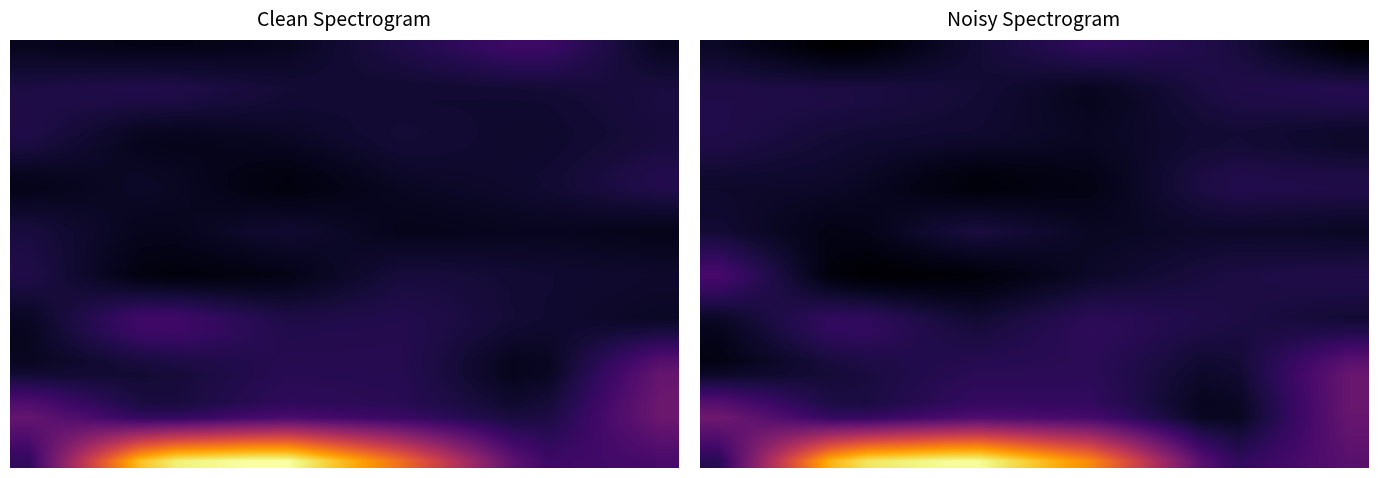

At how many categories does at least one series exceed 53?

18